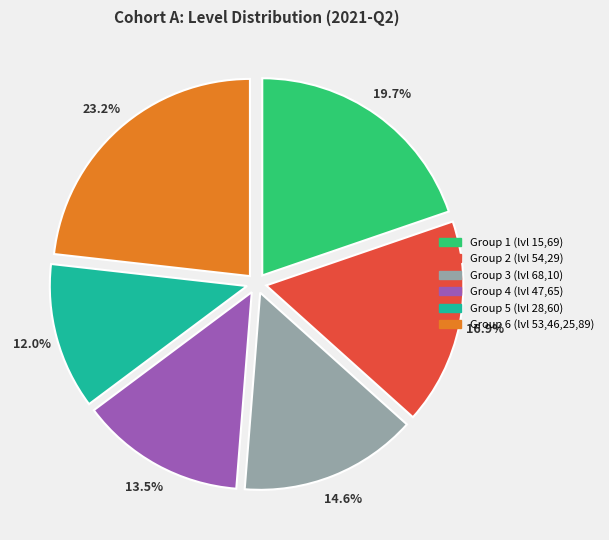

What is the largest slice in the pie chart?

Group 6 (lvl 53,46,25,89)